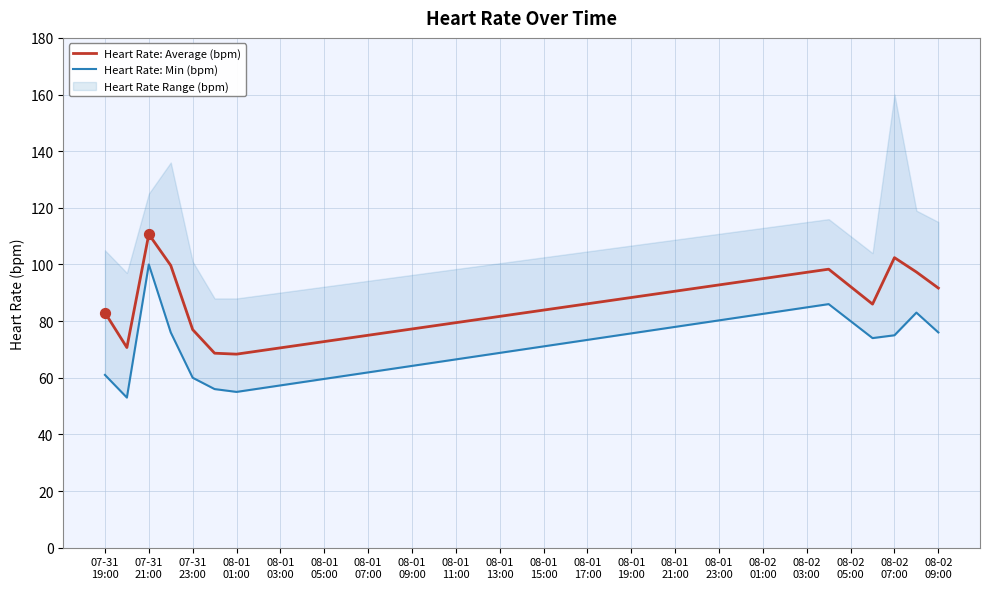

What is the lowest value of the Heart Rate: Average (bpm) series?

68.3